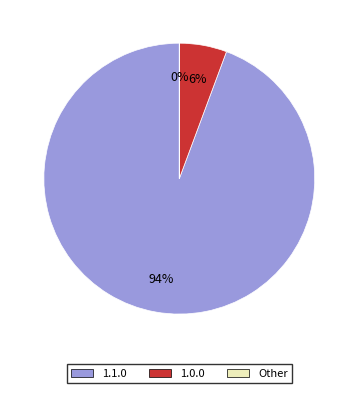

Which slice is the largest?

1.1.0